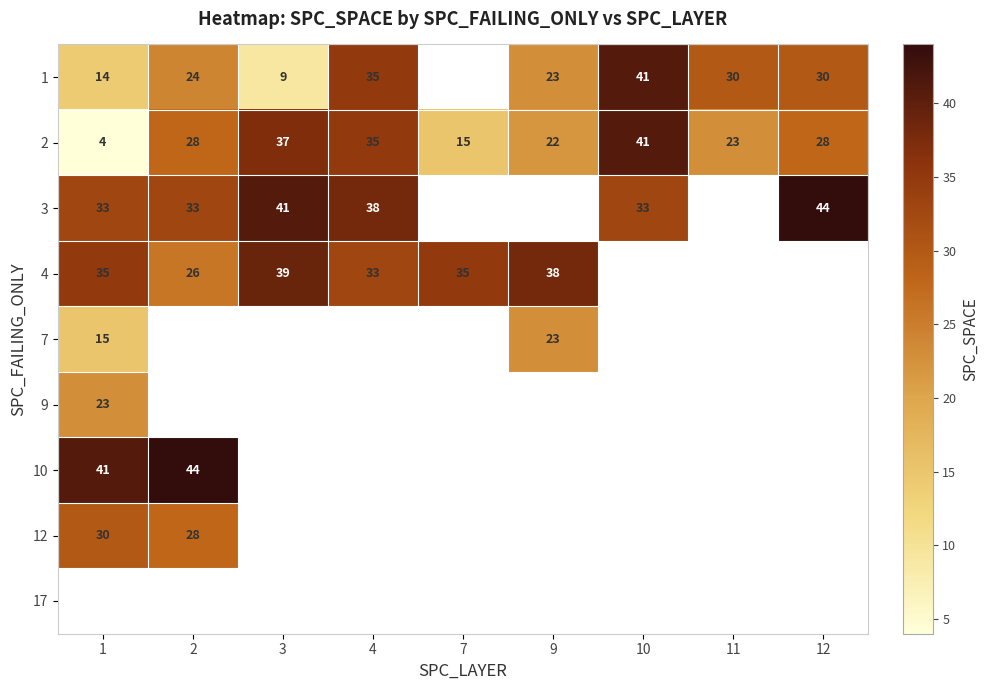

How many categories are shown in the chart?

9